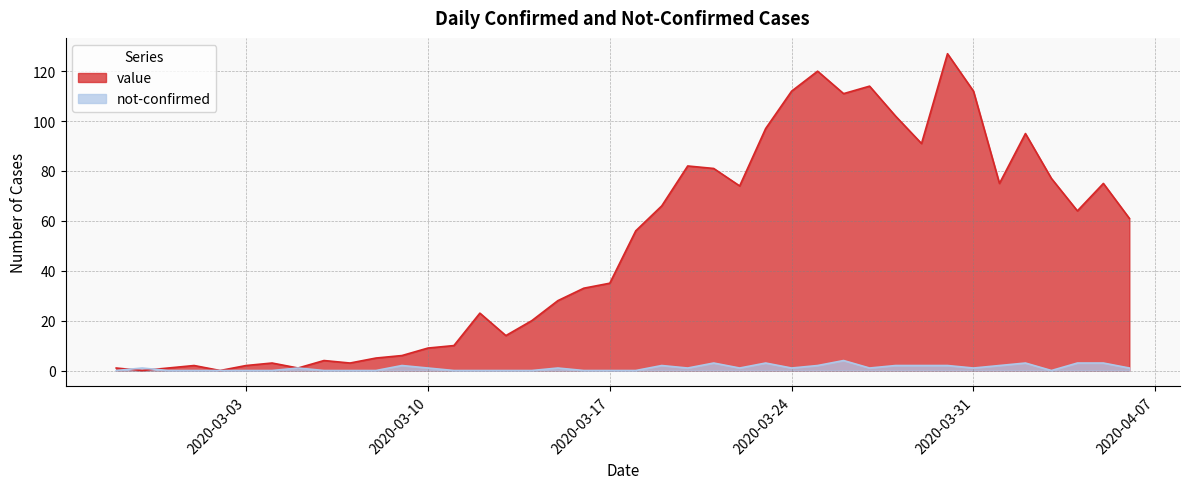

Rank the series by their maximum value, from highest to lowest.

value, not-confirmed